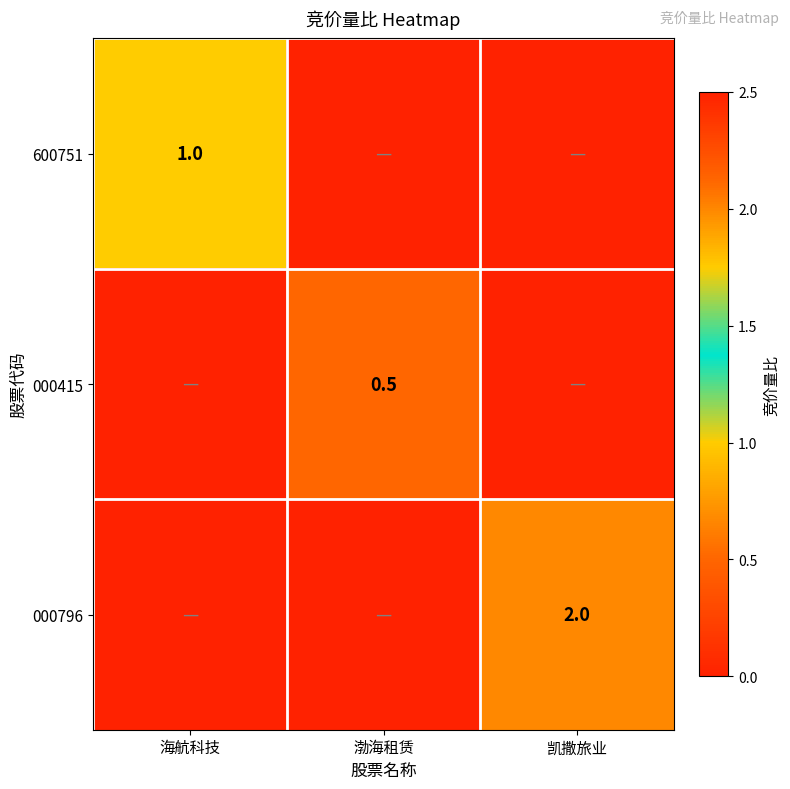

How many data points does each series have?

3